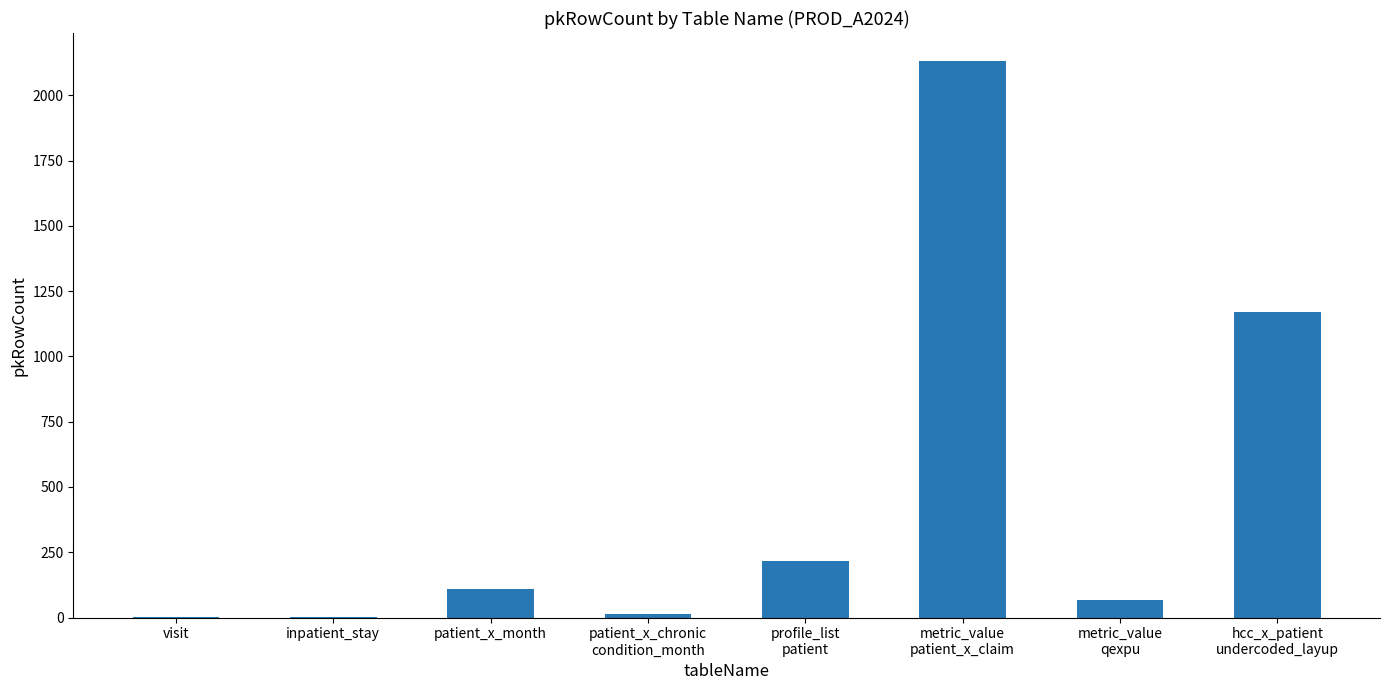

What is the maximum value shown in the chart?

2132